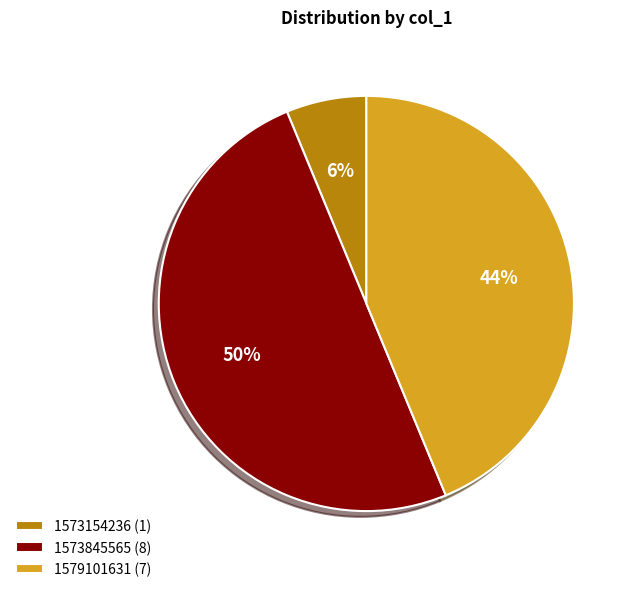

The 1573154236 (1) slice represents 6% of the pie. True or false?

True